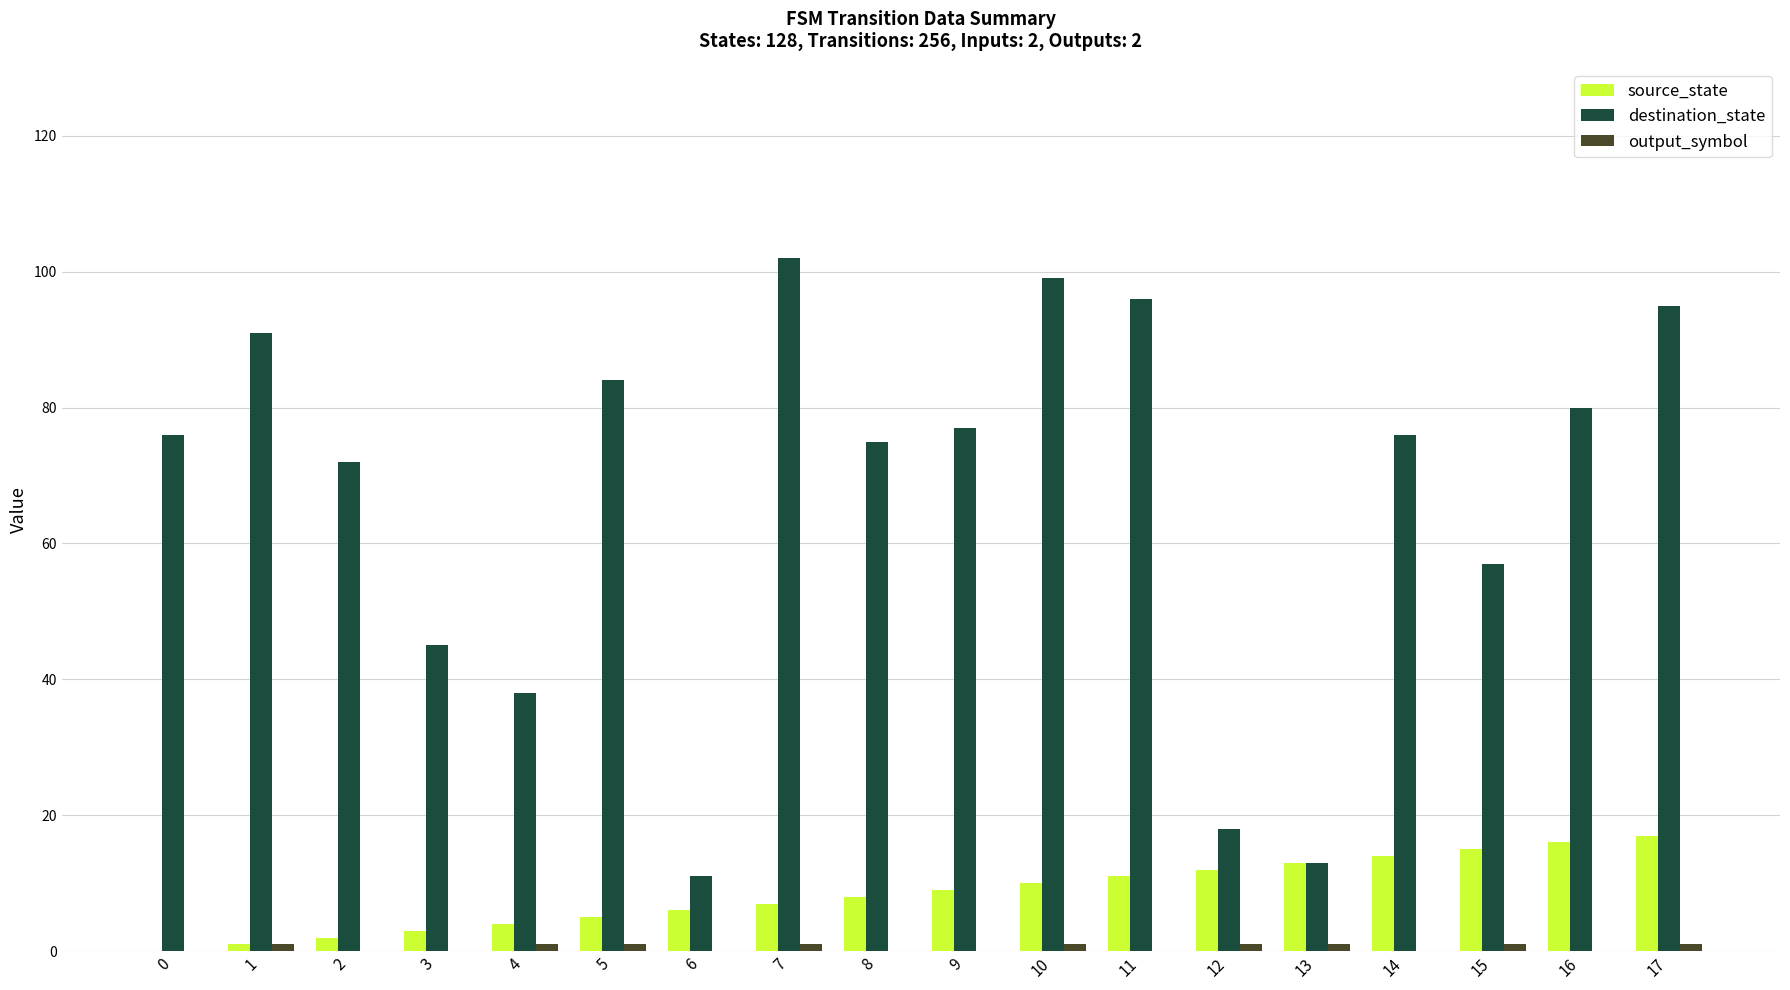

What is the sum of all destination_state values?

1205